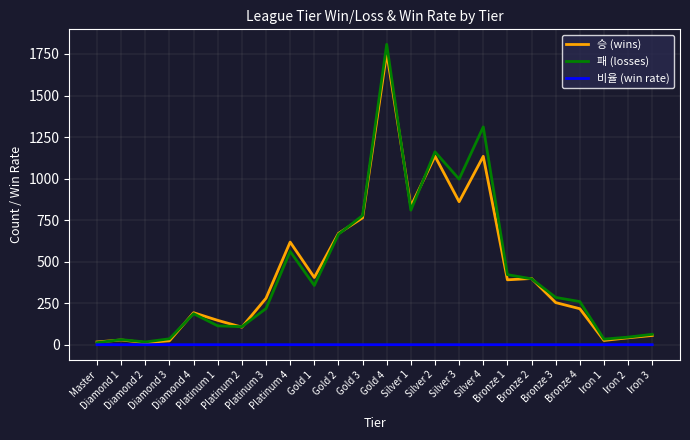

Is this an area chart (filled region under the line)?

No